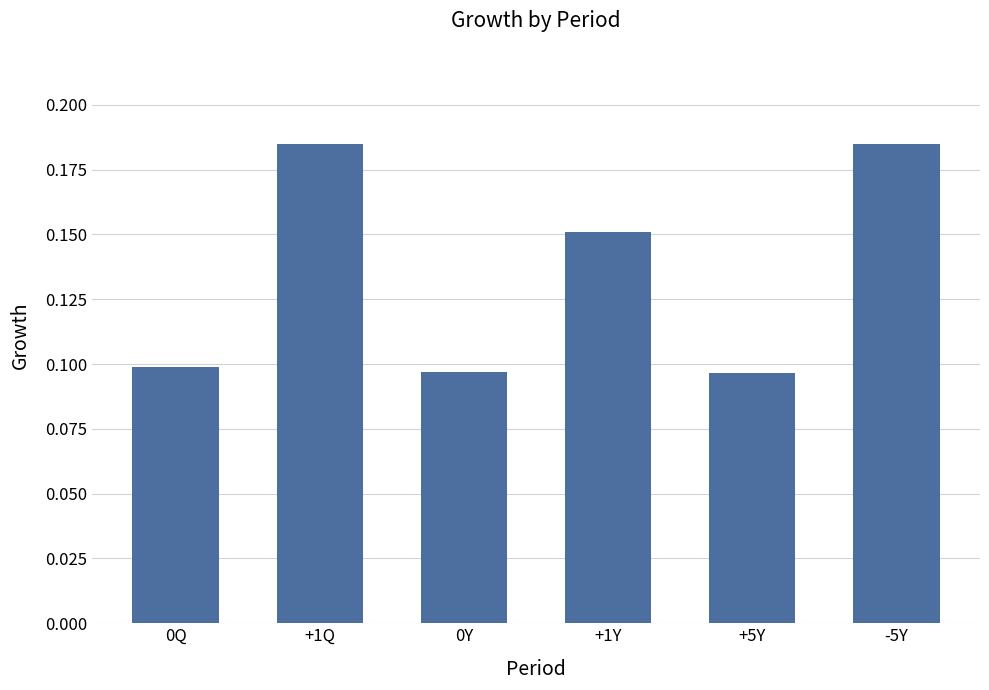

What is the label of the 1st bar from the right?

-5Y